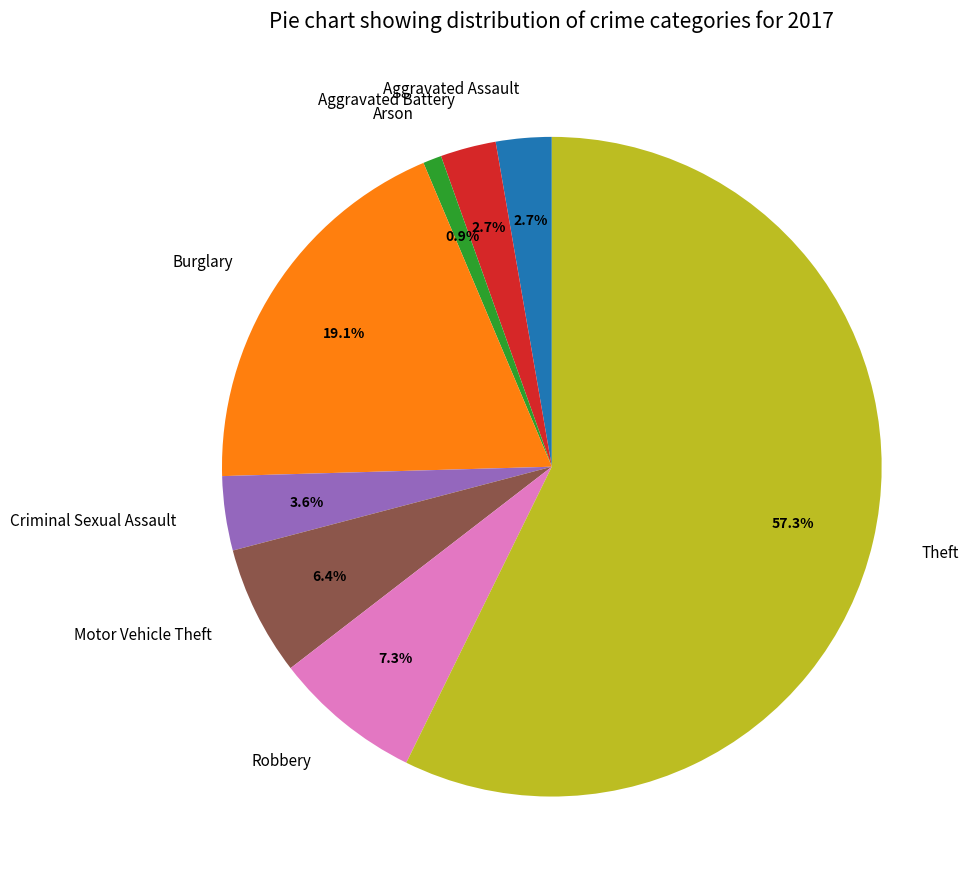

True or false: Burglary accounts for 9% of the total.

False